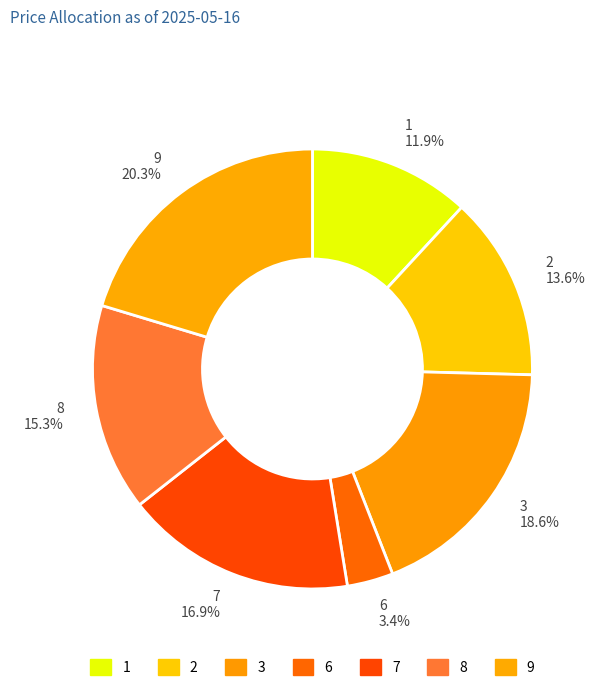

What is the total percentage of 6 and 3?

22.0%